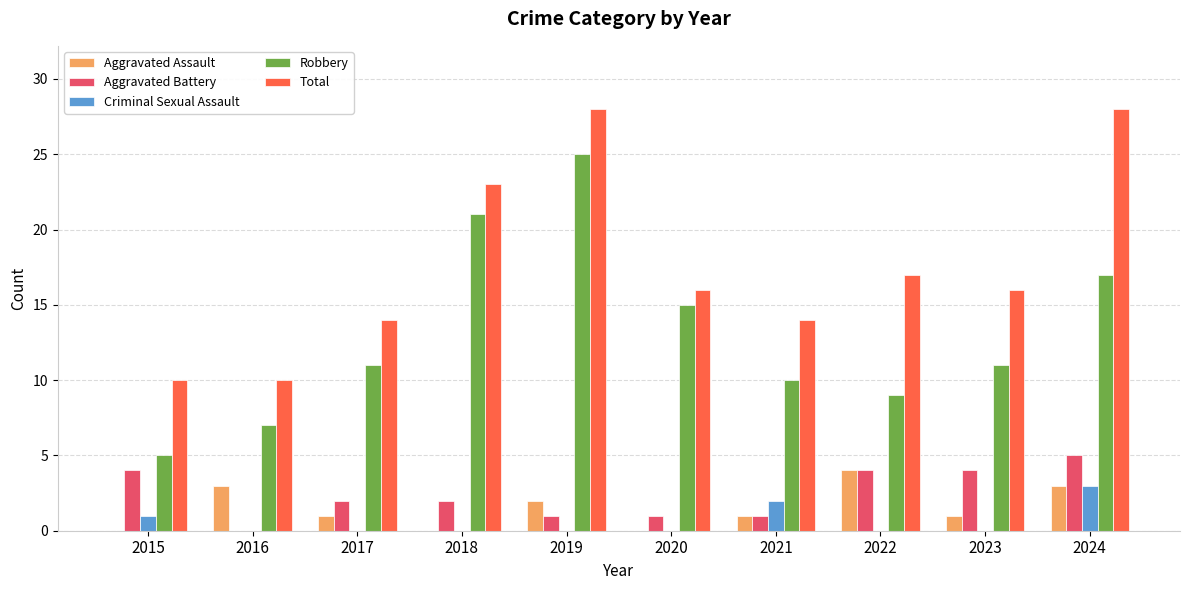

Is the value of Total at 2021 greater than the value of Criminal Sexual Assault at 2024?

Yes